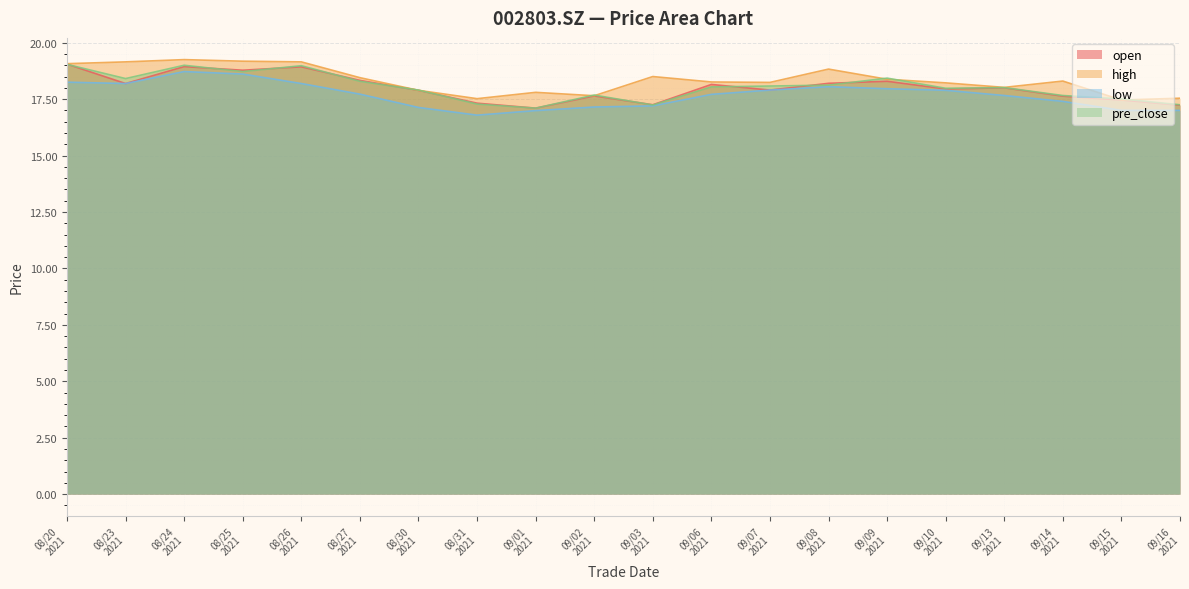

What is the maximum value for pre_close?

19.0